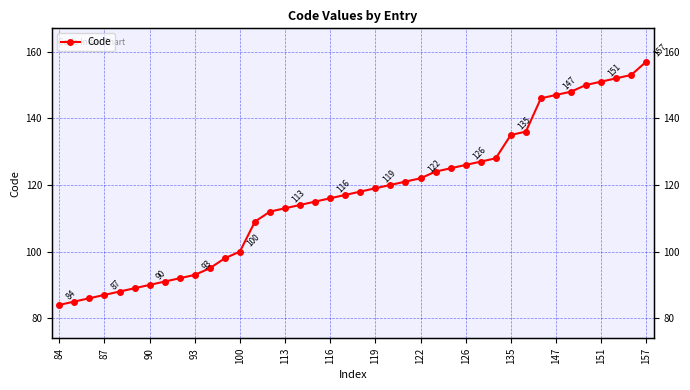

Reading left to right, what are all the values shown in this chart?

84	85	86	87	88	89	90	91	92	93	95	98	100	109	112	113	114	115	116	117	118	119	120	121	122	124	125	126	127	128	135	136	146	147	148	150	151	152	153	157